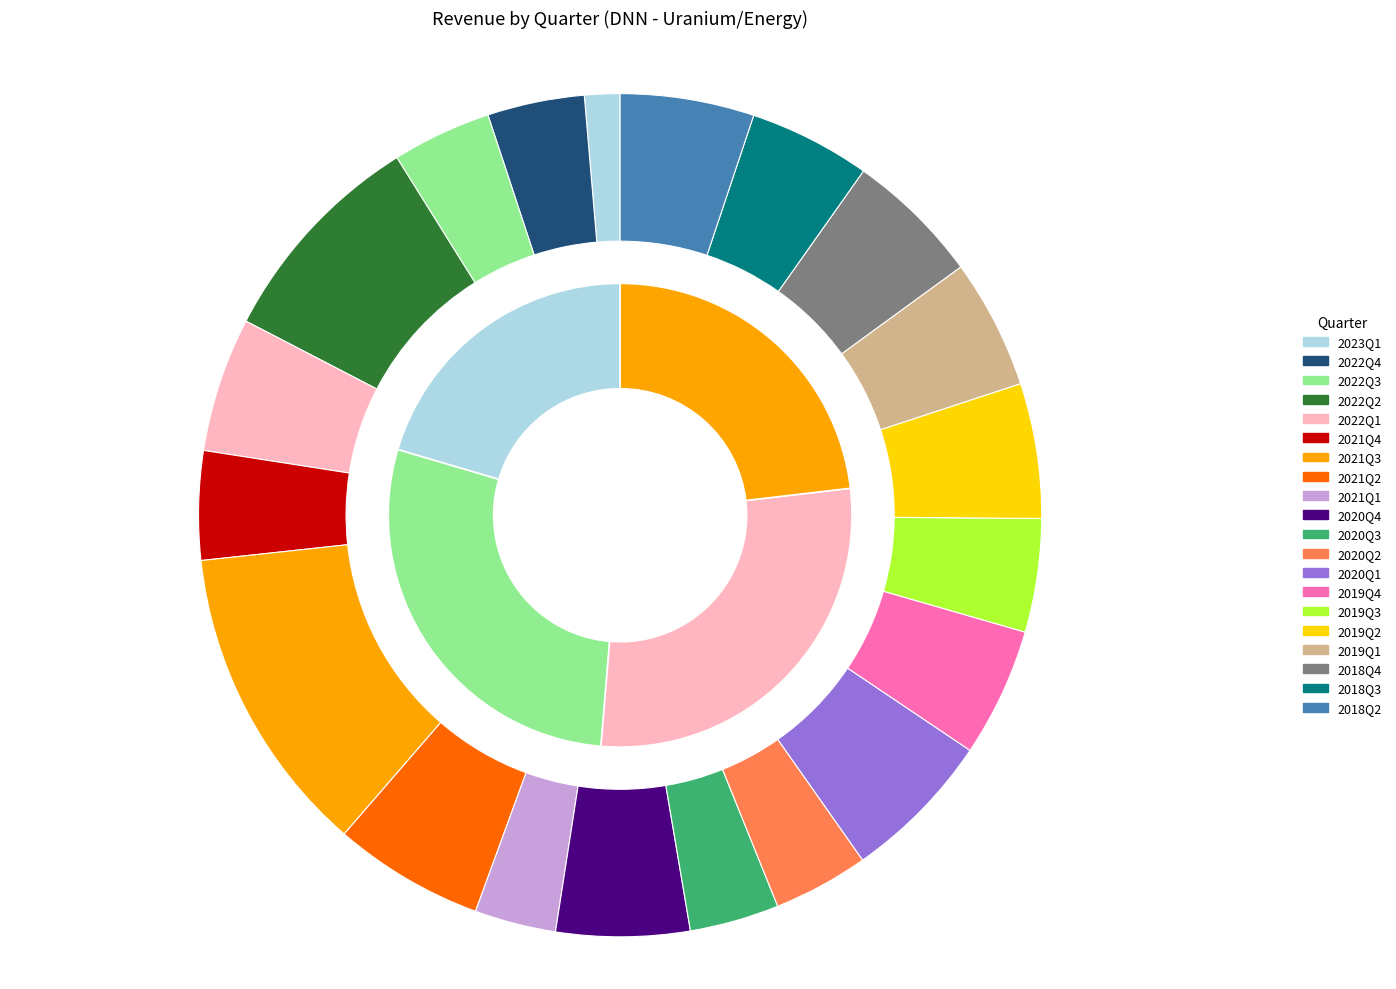

Is the sum of 2020Q3 and 2019Q3 greater than half?

No